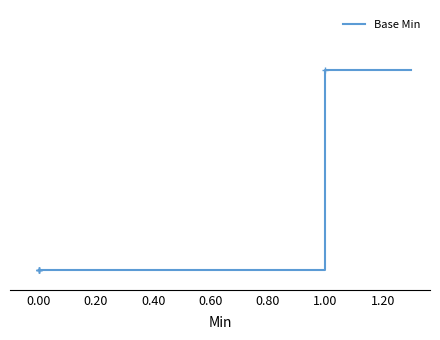

How many lines are shown in the chart?

1